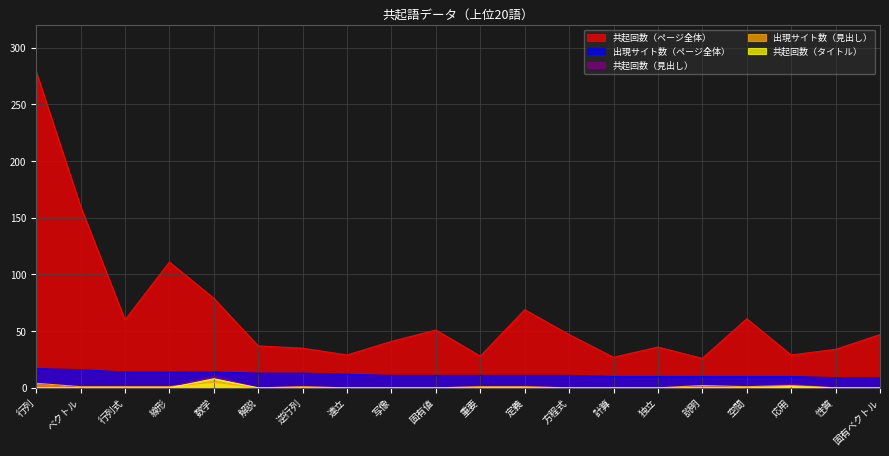

At which label does 出現サイト数（ページ全体） first exceed 11?

行列